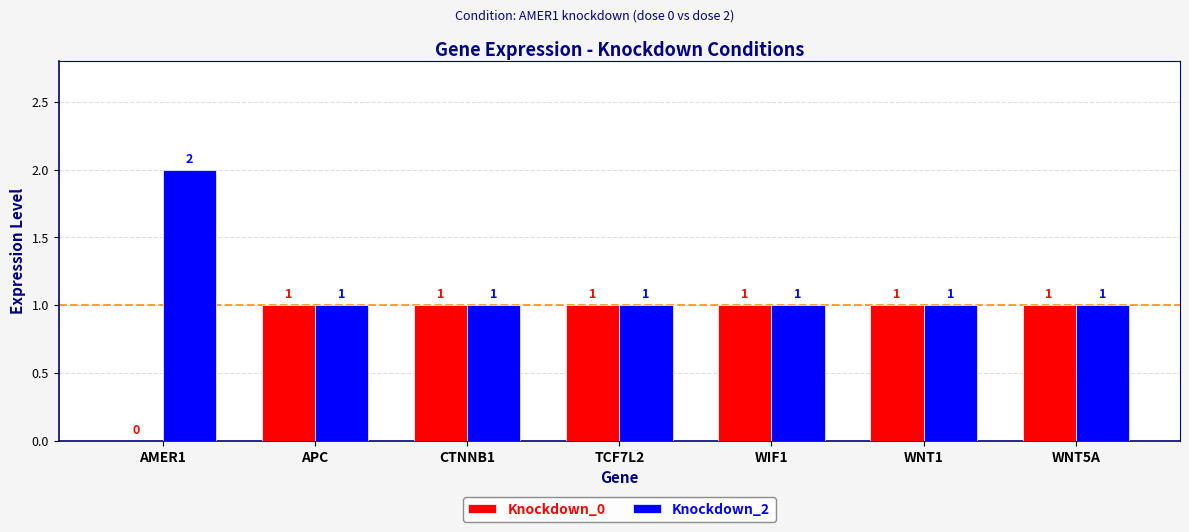

Which category has the highest value across all series?

AMER1